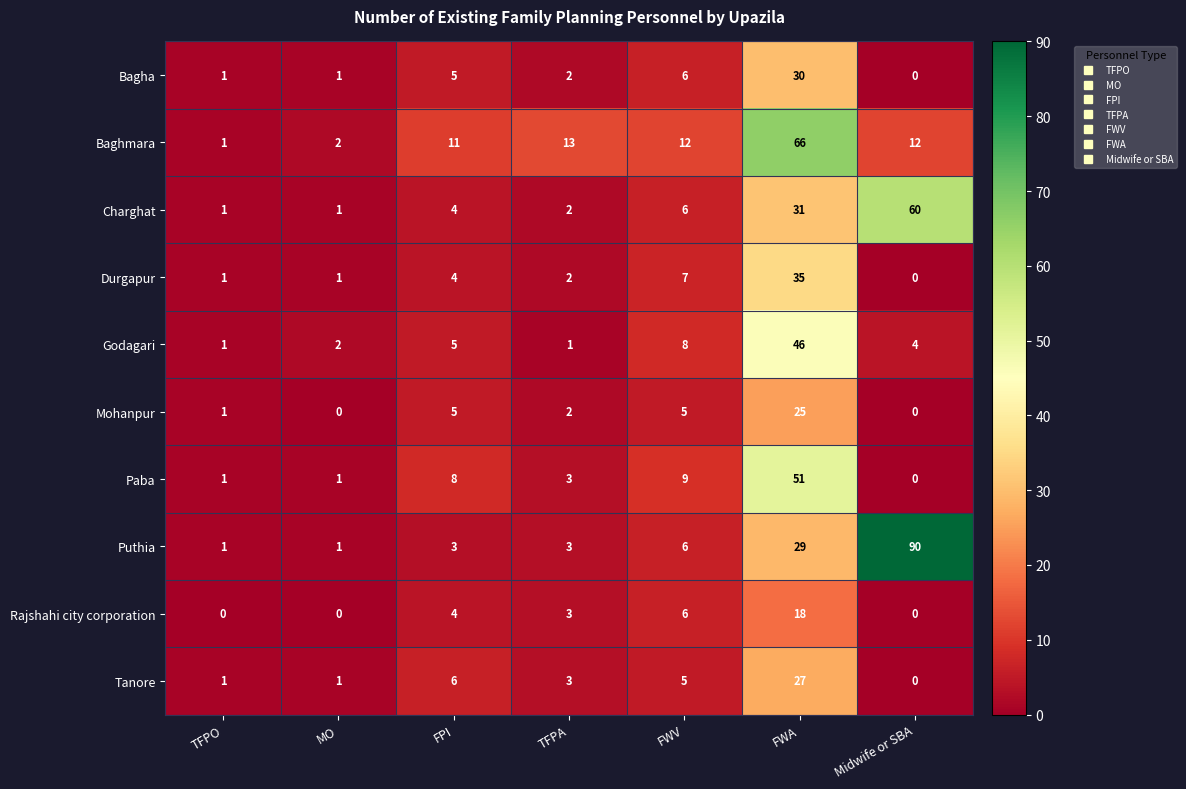

At which label is Paba closest to 25?

FWV